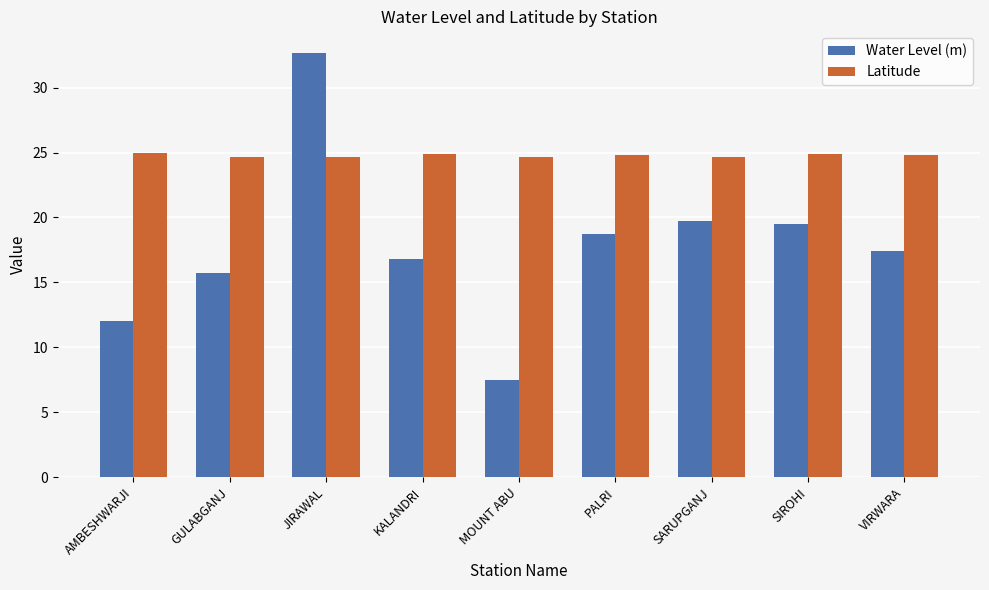

What is the label of the 1st bar from the left?

AMBESHWARJI